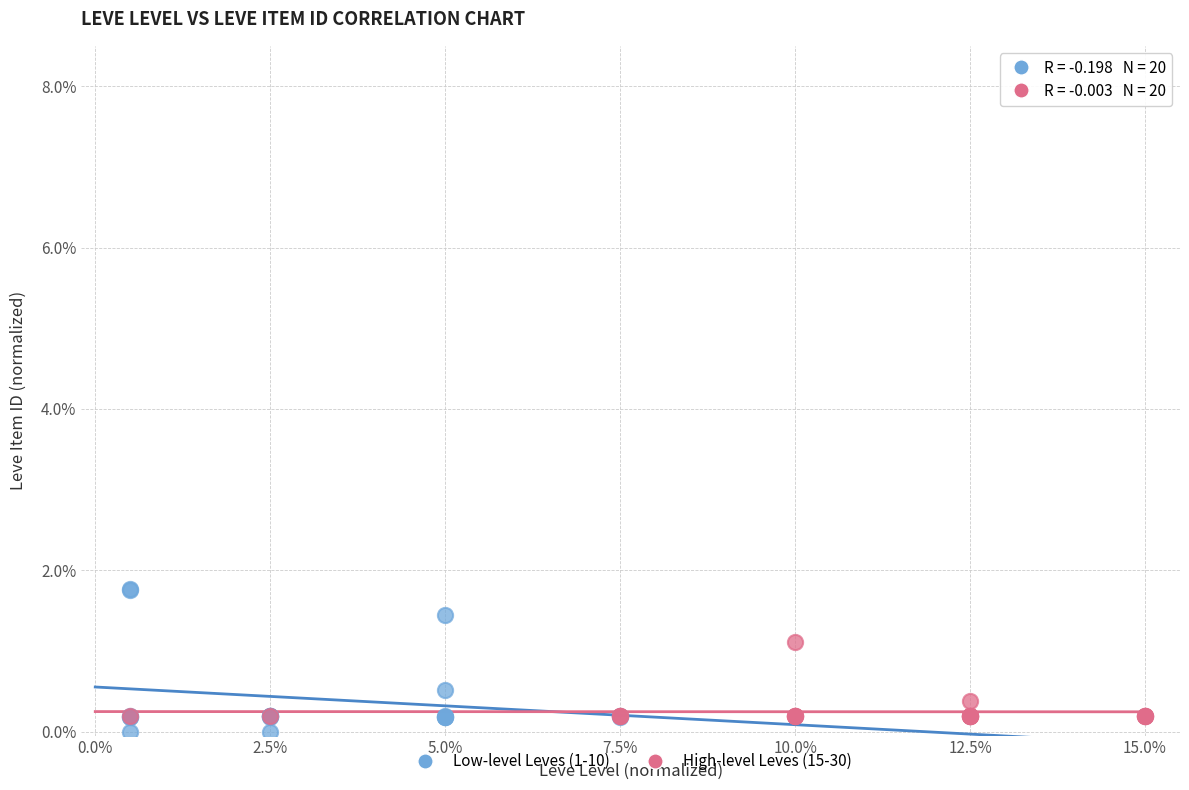

Which series contains the highest Y value?

Low-level Leves (1-10)